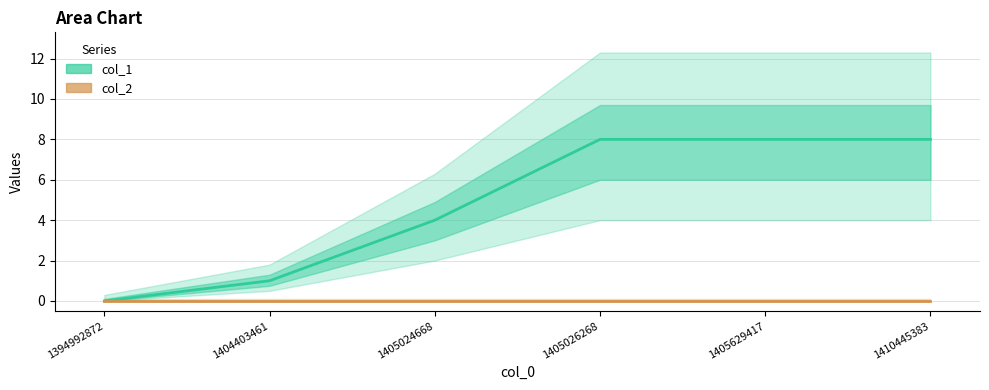

The value at 1405629417 is 5. True or false?

False